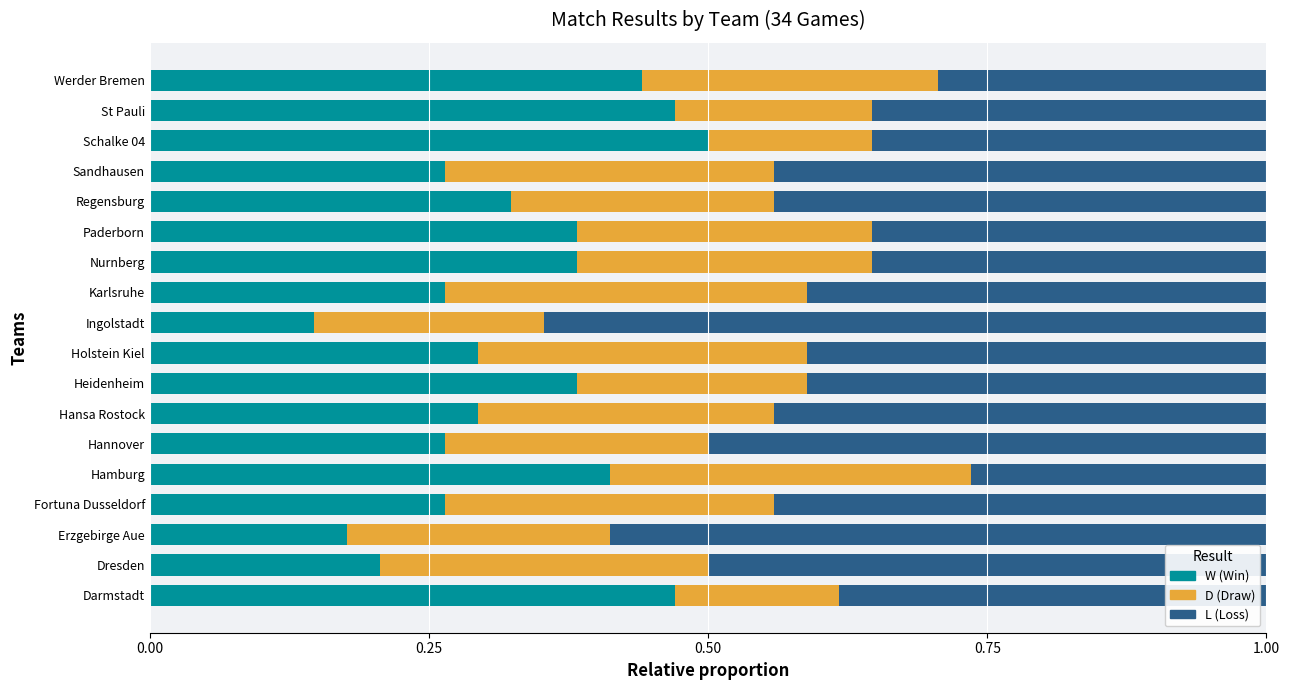

Count the number of data series in this chart.

3